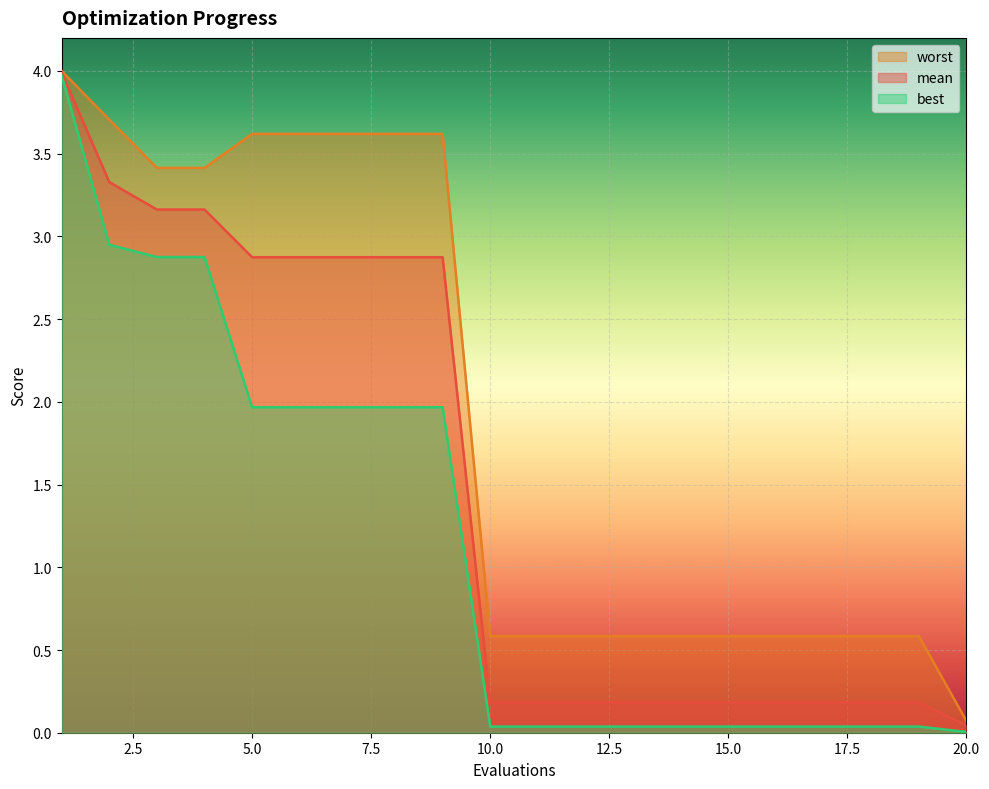

Rank the categories by best value from lowest to highest.

20, 10, 11, 12, 13, 14, 15, 16, 17, 18, 19, 5, 6, 7, 8, 9, 3, 4, 2, 1